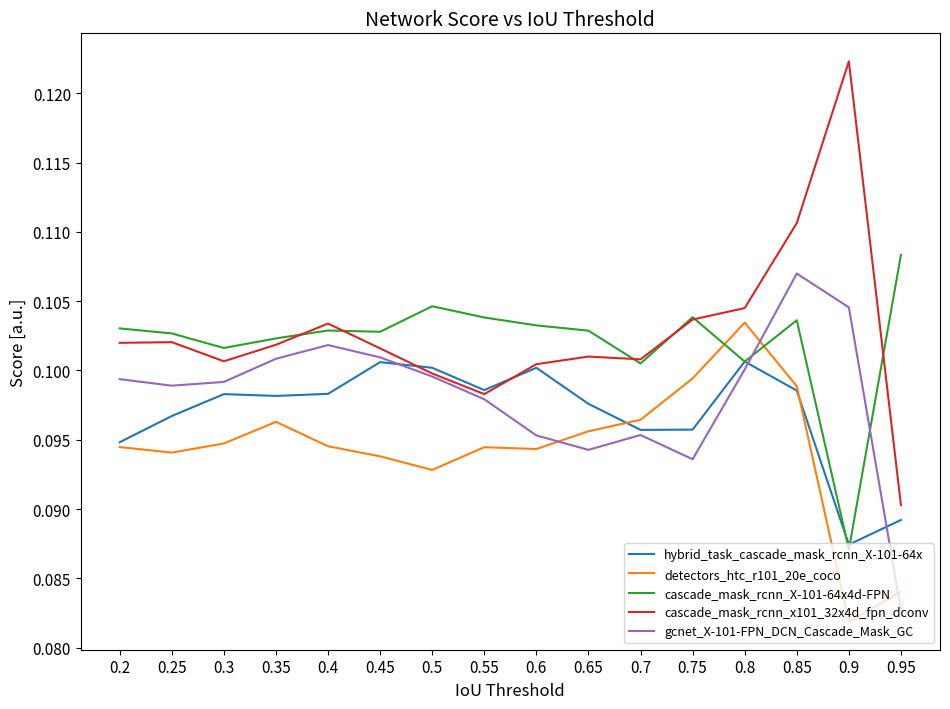

Where is cascade_mask_rcnn_X-101-64x4d-FPN nearest to the value 0?

0.9